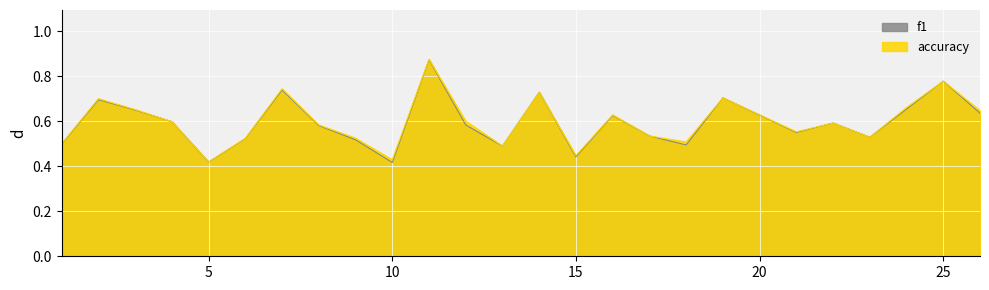

The f1 series shows 1.1 at 24. True or false?

False